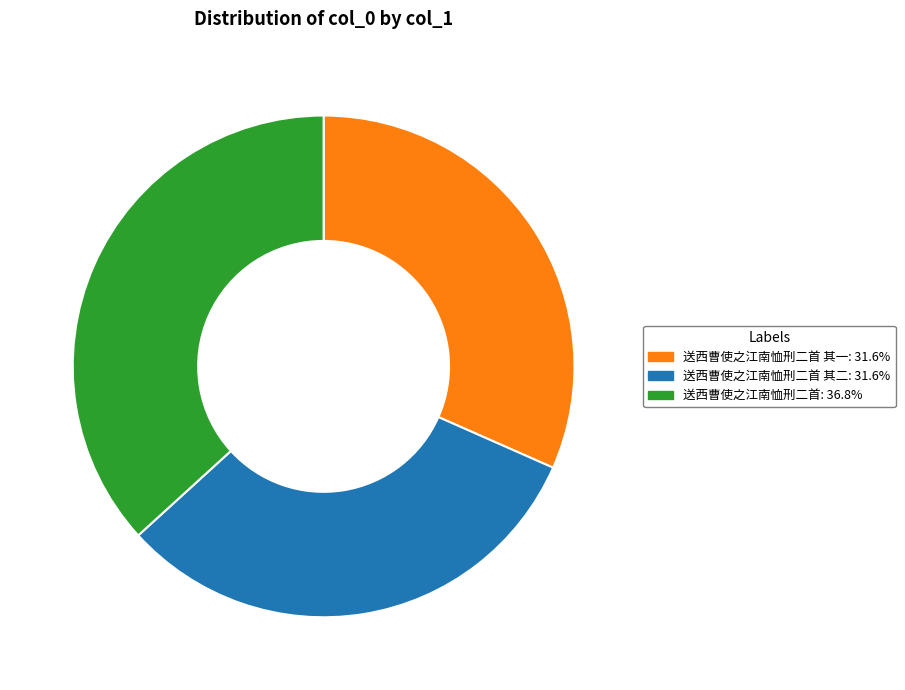

Is there a majority slice in this chart?

No